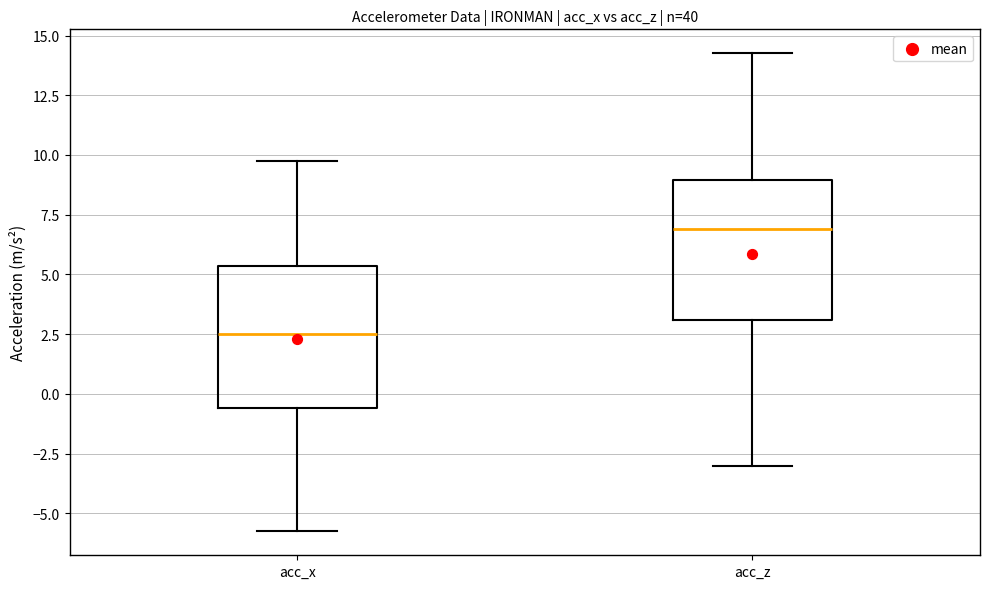

Where does the median line of the box for acc_x sit on the y-axis? The values are not printed on the chart, so give them approximately, as read against the axis.

2.5